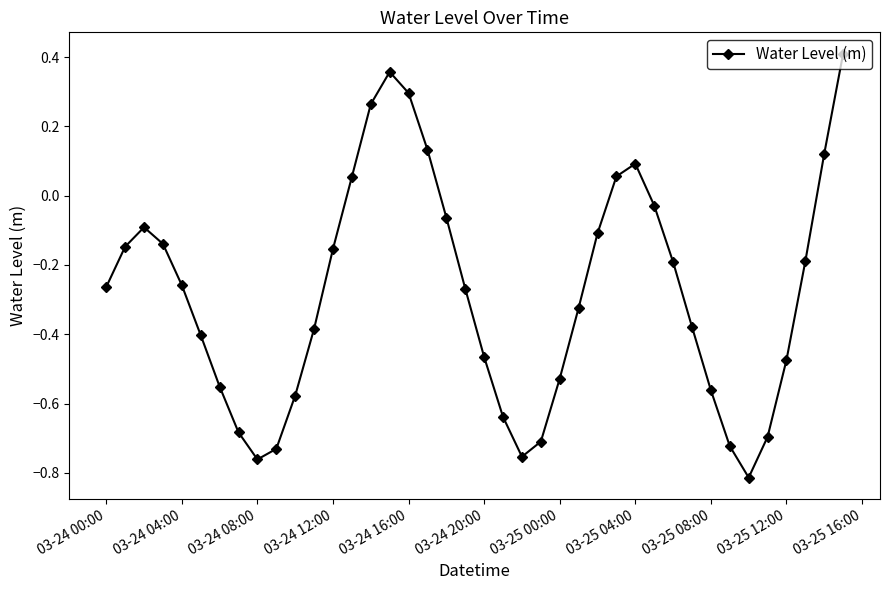

True or false: there are more than 2 points higher than both neighbors.

True